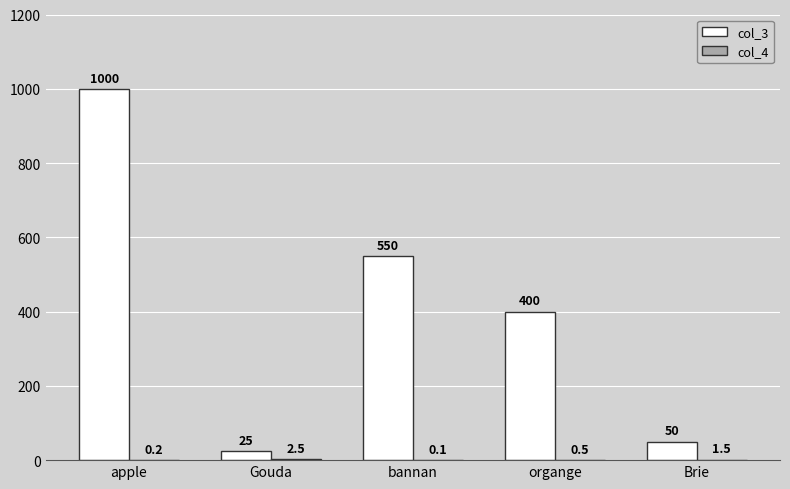

What is the sum of the col_3 values at organge and Gouda?

425.0